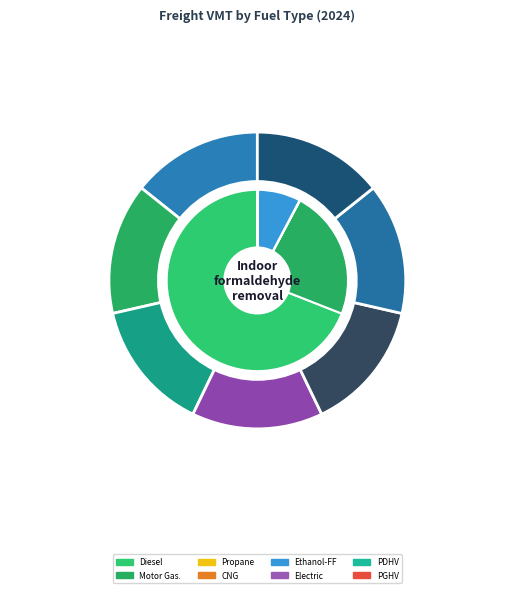

The Diesel slice represents 57% of the pie. True or false?

False